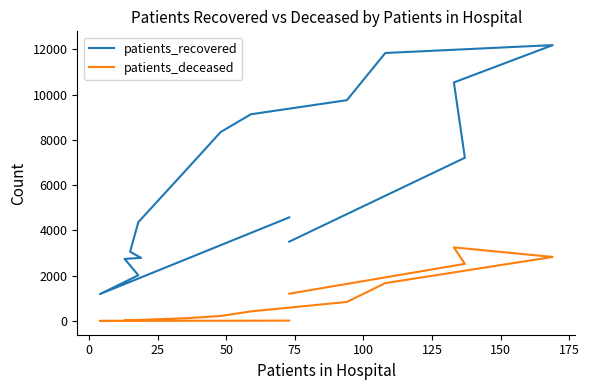

What is the label of the 12th point from the right?

75